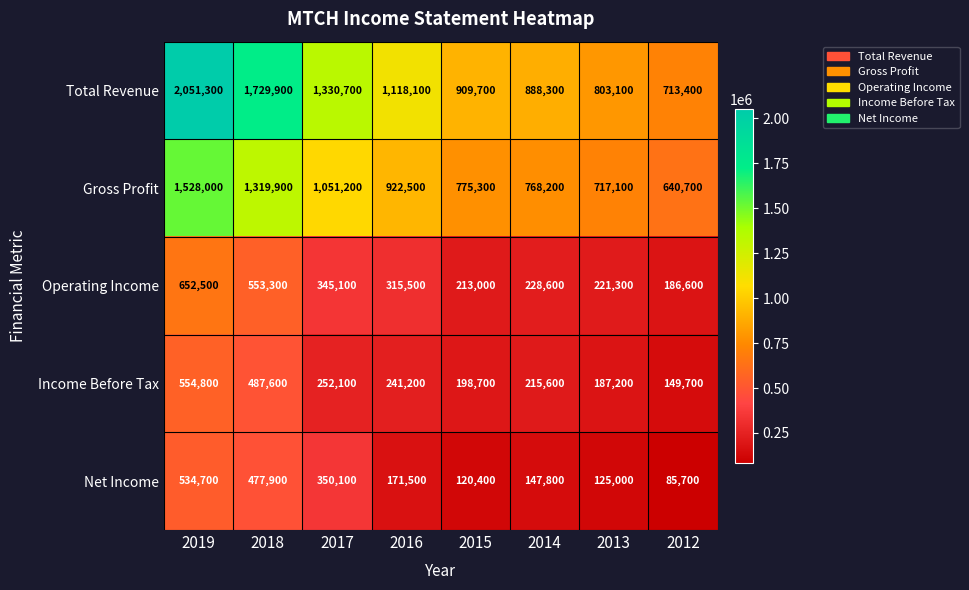

Rank the series at 2017 from highest to lowest value.

Total Revenue, Gross Profit, Net Income, Operating Income, Income Before Tax